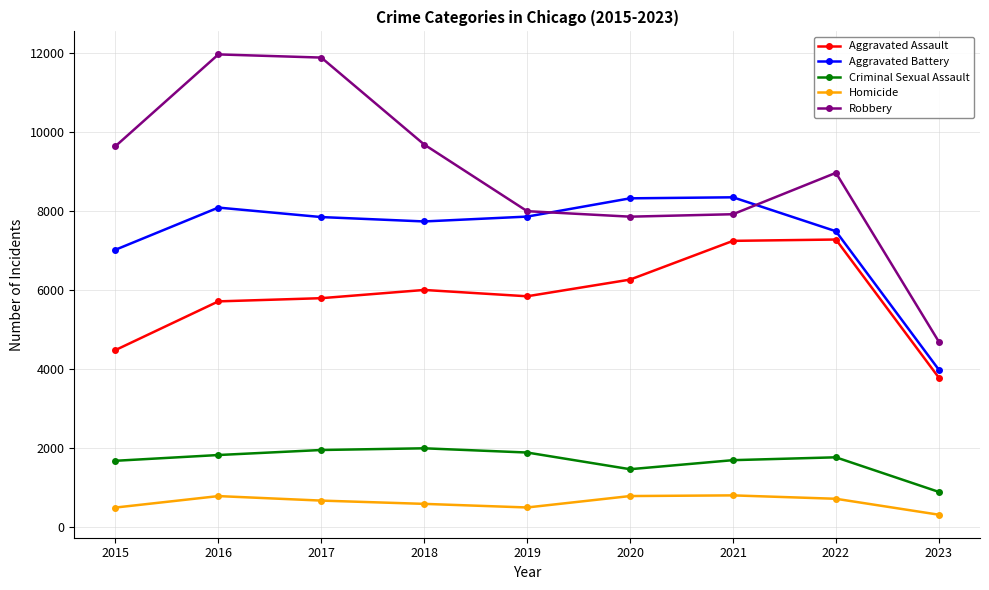

Rank the series by their maximum value, from lowest to highest.

Homicide, Criminal Sexual Assault, Aggravated Assault, Aggravated Battery, Robbery